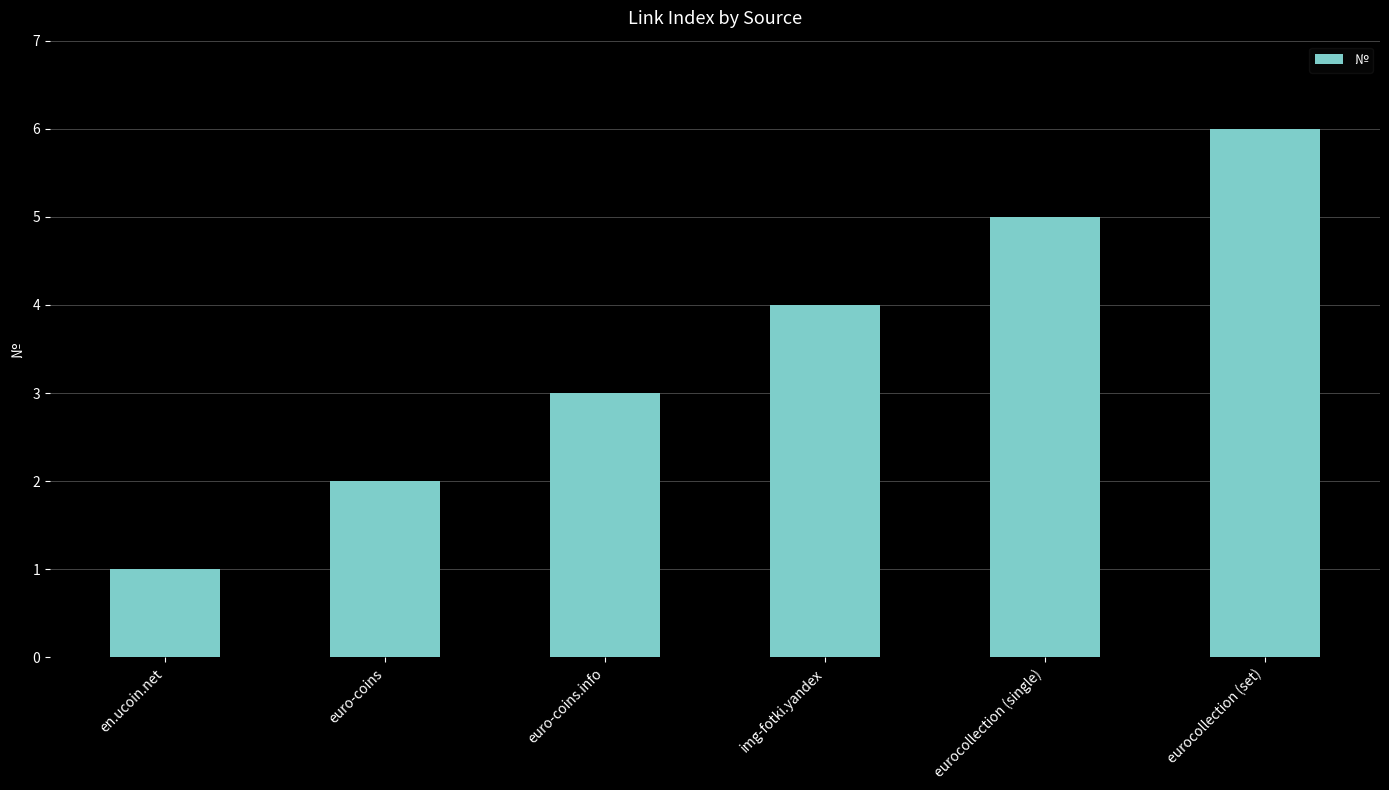

Reading right to left, transcribe all the data shown in this chart.

eurocollection (set)=6	eurocollection (single)=5	img-fotki.yandex=4	euro-coins.info=3	euro-coins=2	en.ucoin.net=1